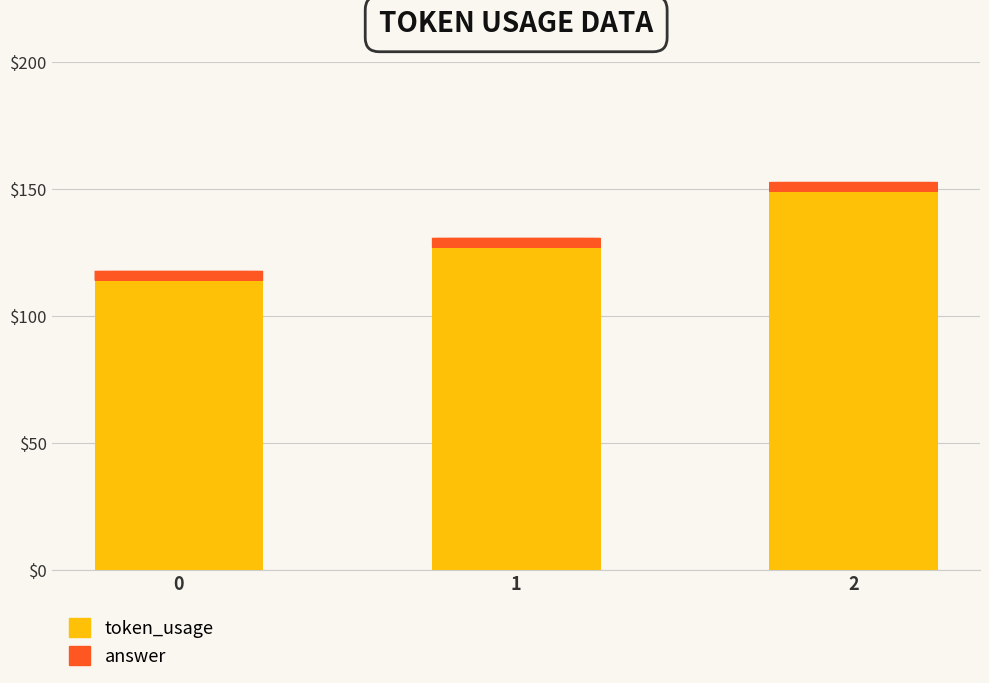

Rank the categories by token_usage value from highest to lowest.

2, 1, 0